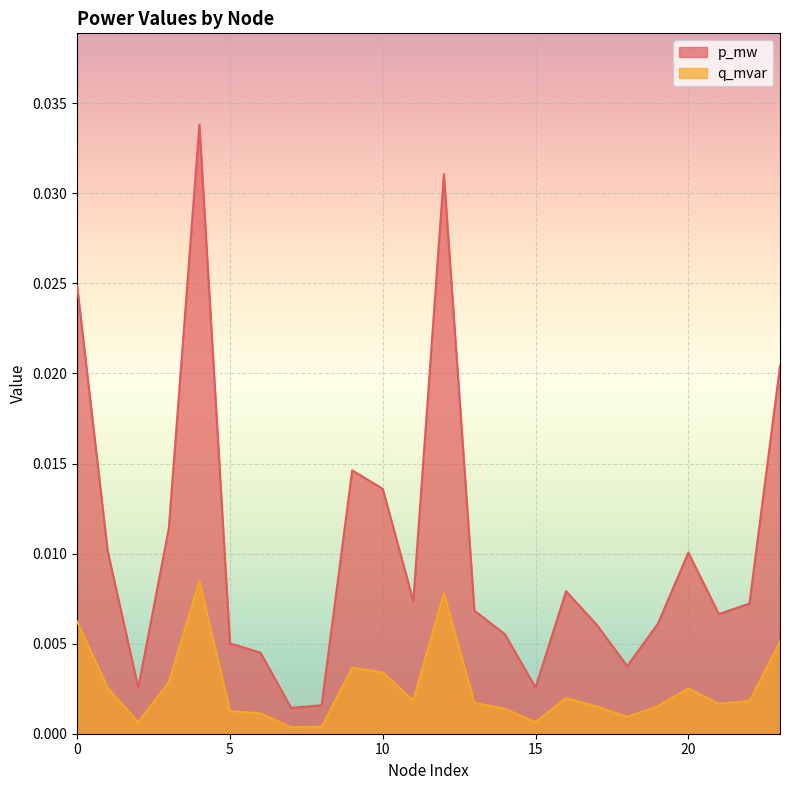

Rank the categories by q_mvar value from highest to lowest.

4, 12, 0, 23, 9, 10, 3, 1, 20, 16, 11, 22, 13, 21, 19, 17, 14, 5, 6, 18, 15, 2, 8, 7